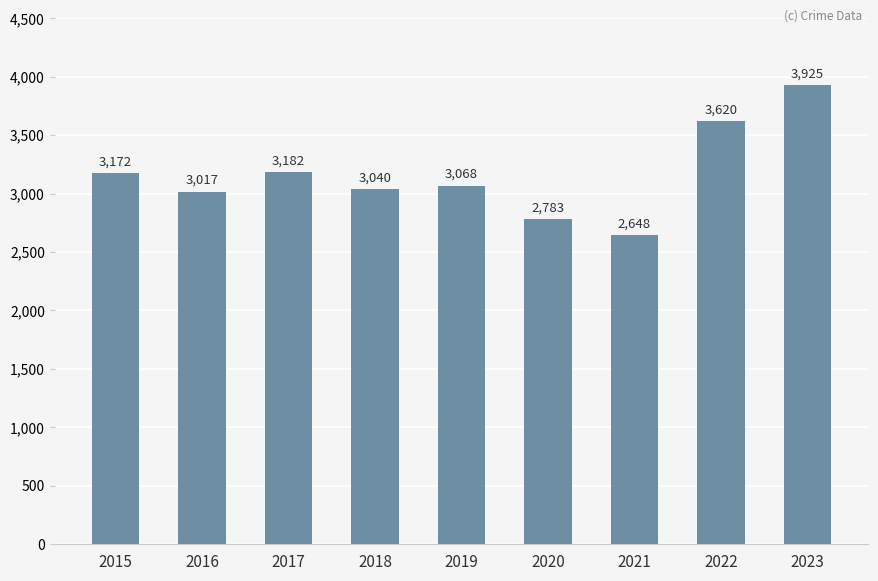

Which has a higher value, 2021 or 2023?

2023